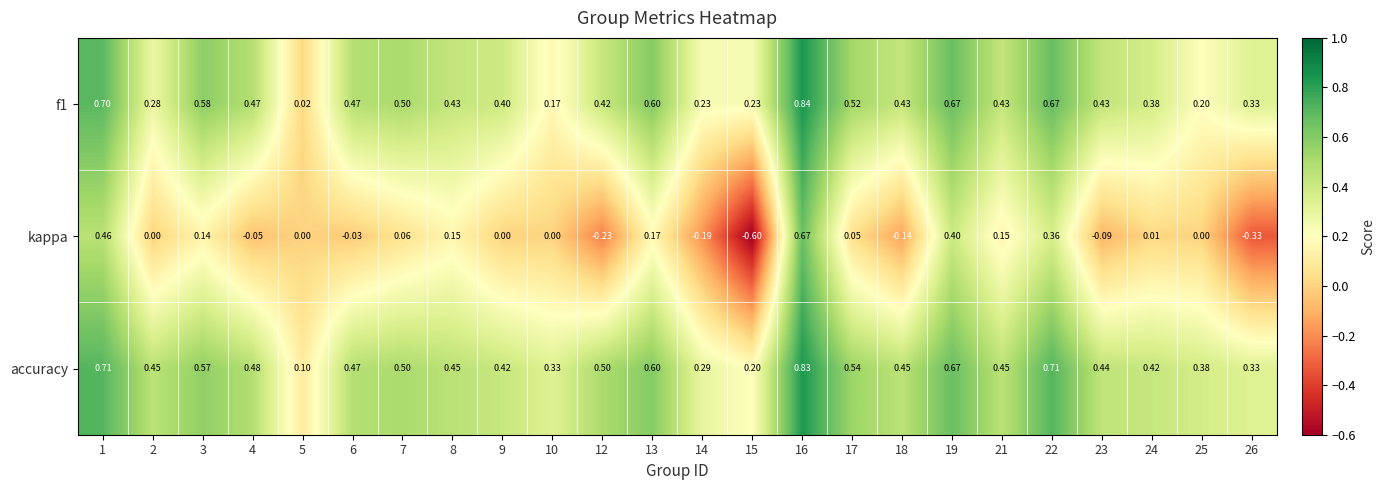

Is the value of kappa at 10 greater than the value of f1 at 1?

No